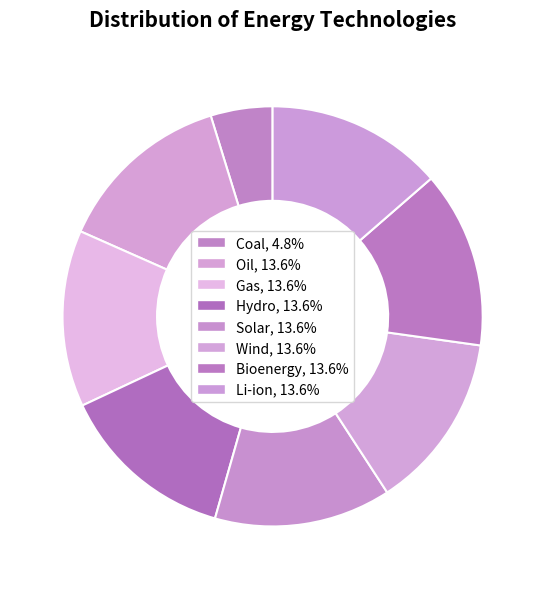

Approximately how many times larger is the value at Wind compared to Bioenergy?

1.0